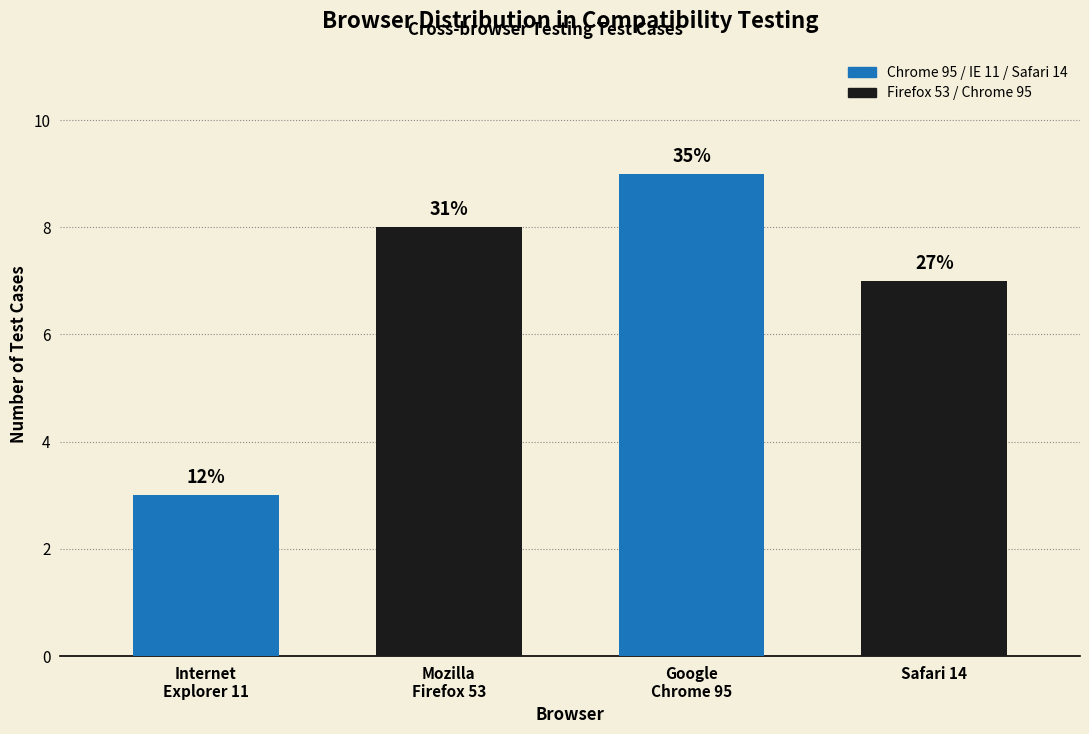

Are the bars horizontal?

No